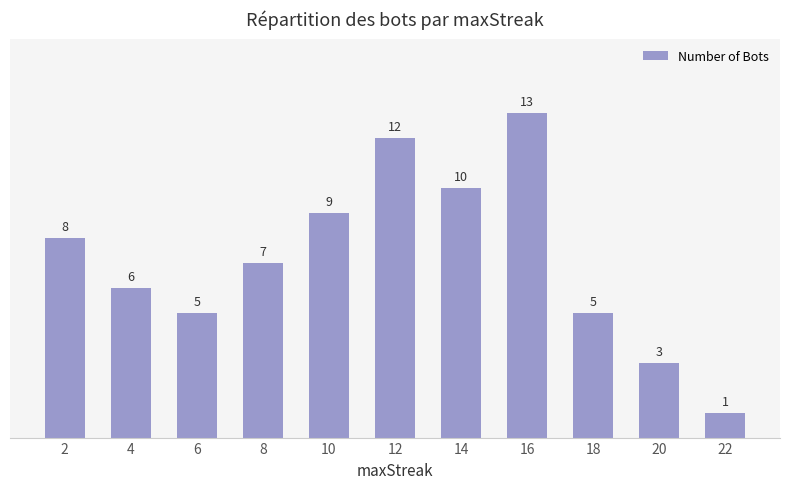

Is it true that the value at 4 is 6?

True